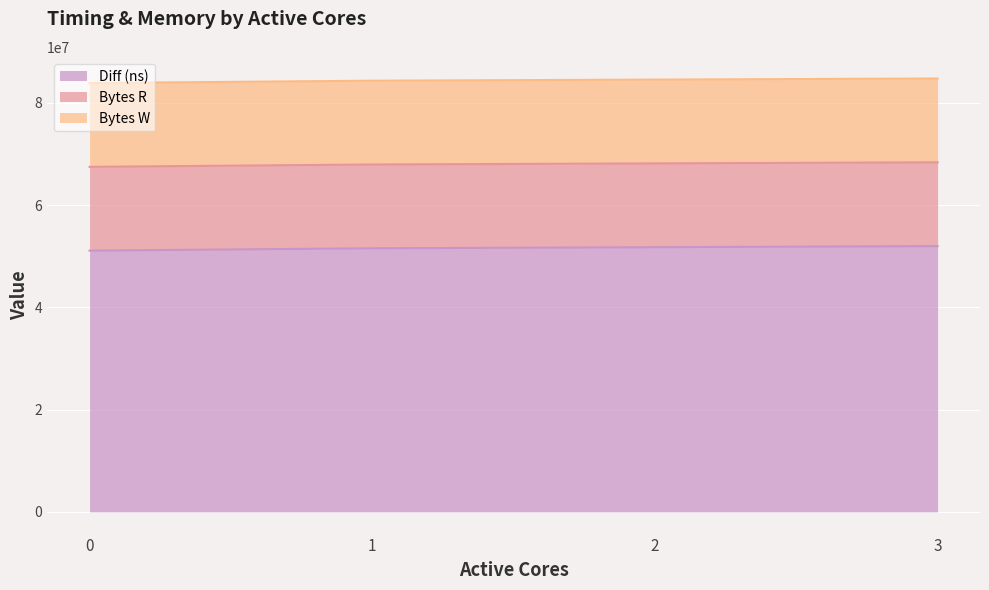

Is the value of Bytes R at 0 greater than the value of Diff (ns) at 3?

No